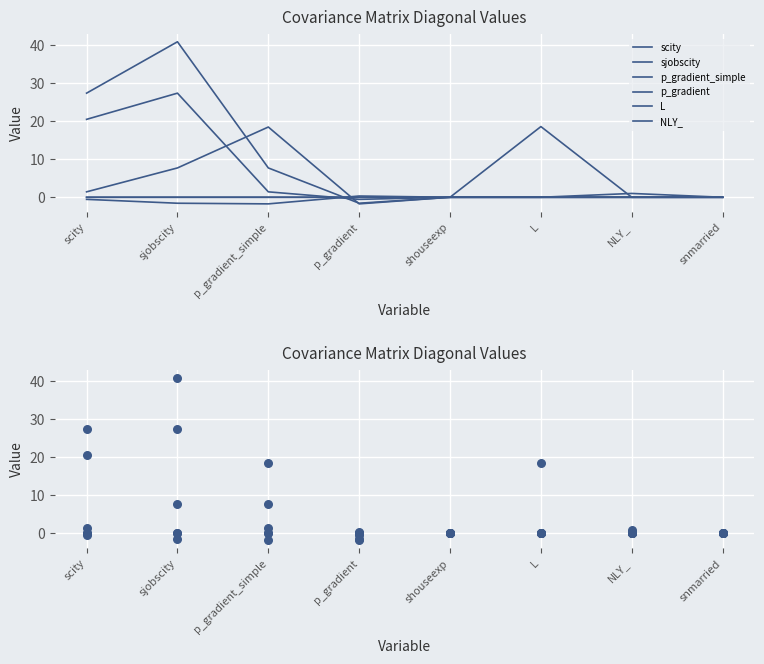

Which series reaches the maximum Y coordinate?

sjobscity